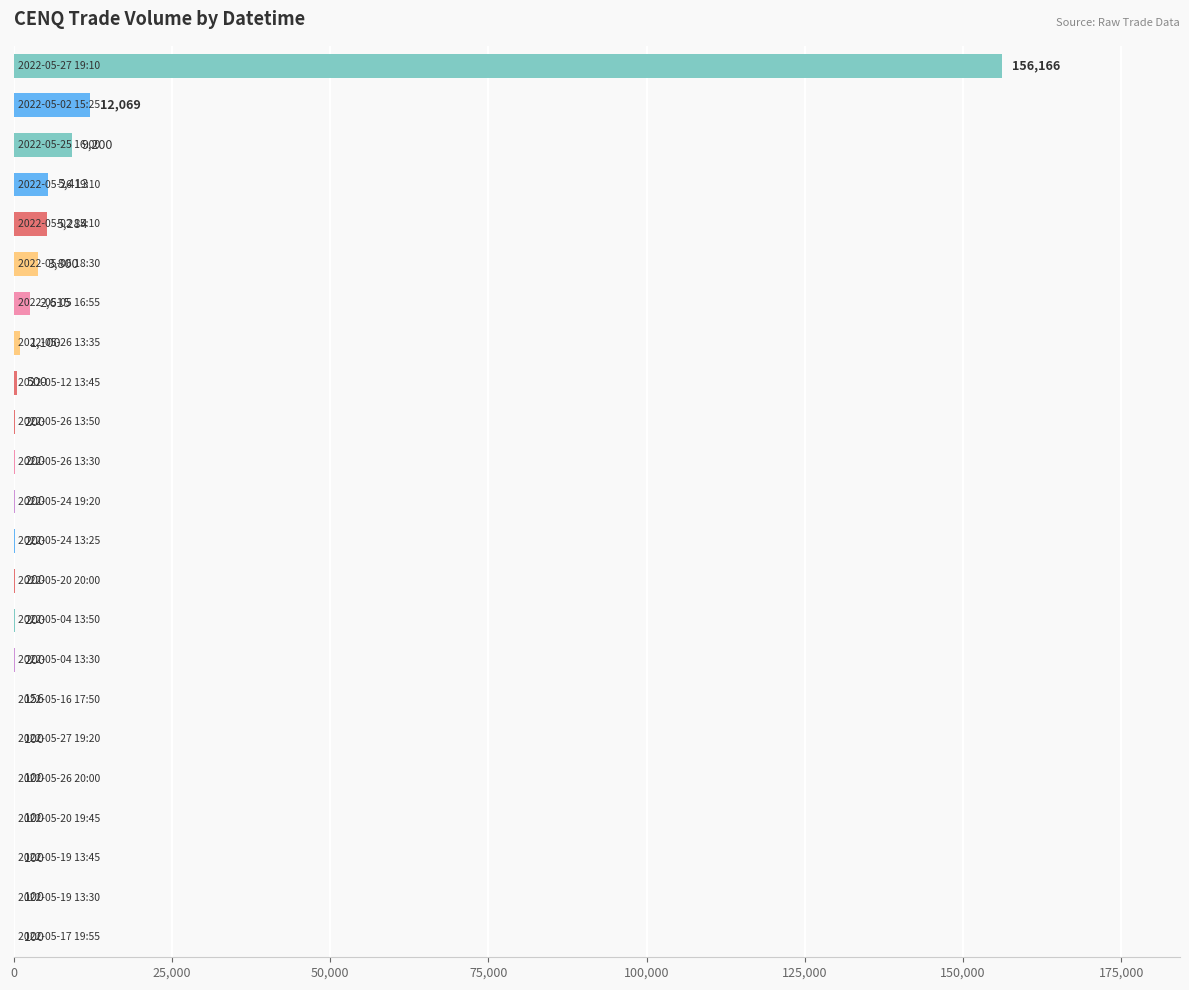

What is the greatest value displayed?

156166